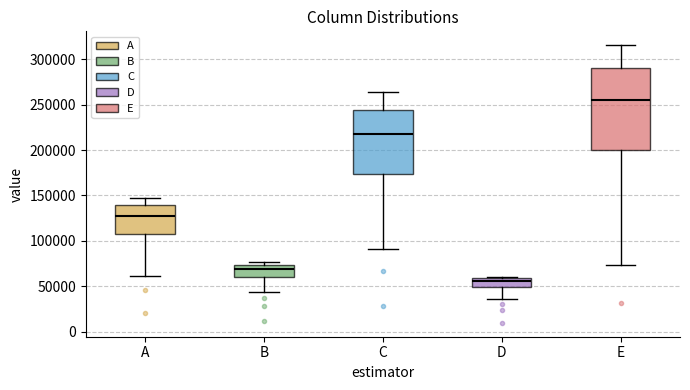

Reading left to right, transcribe this box plot: for each box, give where its median line is, the range the box spans, and where its two whiskers end, as read against the y-axis. The values are not printed on the chart, so give them approximately, as read against the axis.

A: median 130000, box 105000 to 140000, whiskers 60000 to 145000
B: median 70000, box 60000 to 75000, whiskers 45000 to 75000 (just above the box's upper edge)
C: median 220000, box 175000 to 245000, whiskers 90000 to 265000
D: median 55000, box 50000 to 60000, whiskers 35000 to 60000 (just above the box's upper edge)
E: median 255000, box 200000 to 290000, whiskers 75000 to 315000